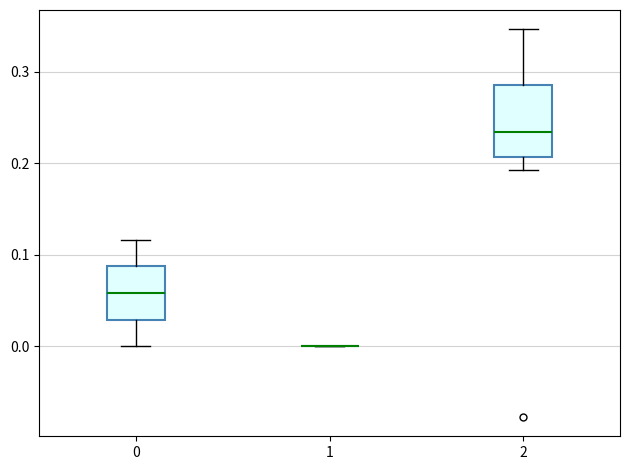

Reading left to right, transcribe this box plot: for each box, give where its median line is, the range the box spans, and where its two whiskers end, as read against the y-axis. The values are not printed on the chart, so give them approximately, as read against the axis.

0: median 0.06, box 0.03 to 0.09, whiskers 0.00 to 0.12
1: box collapsed to a line at 0.00, whiskers 0.00 to 0.00
2: median 0.23, box 0.21 to 0.29, whiskers 0.19 to 0.35